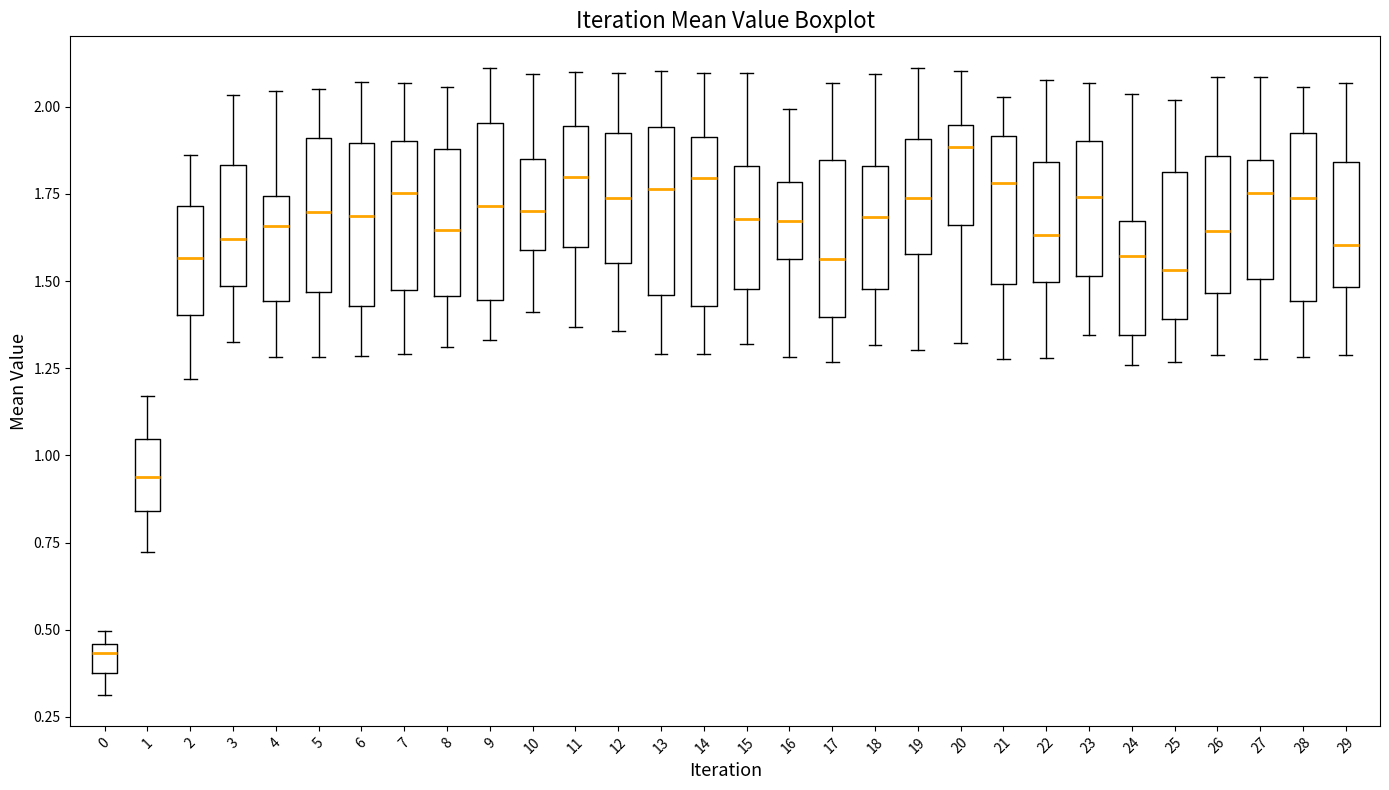

Reading left to right, read every box against the y-axis: the position of its median line, the range the box covers, and the ends of its whiskers. The values are not printed on the chart, so give them approximately, as read against the axis.

0: median 0.45 (just below the box's upper edge), box 0.40 to 0.45, whiskers 0.30 to 0.50
1: median 0.95, box 0.85 to 1.05, whiskers 0.70 to 1.15
2: median 1.55, box 1.40 to 1.70, whiskers 1.20 to 1.85
3: median 1.60, box 1.50 to 1.85, whiskers 1.30 to 2.05
4: median 1.65, box 1.45 to 1.75, whiskers 1.30 to 2.05
5: median 1.70, box 1.45 to 1.90, whiskers 1.30 to 2.05
6: median 1.70, box 1.45 to 1.90, whiskers 1.30 to 2.05
7: median 1.75, box 1.50 to 1.90, whiskers 1.30 to 2.05
8: median 1.65, box 1.45 to 1.90, whiskers 1.30 to 2.05
9: median 1.70, box 1.45 to 1.95, whiskers 1.35 to 2.10
10: median 1.70, box 1.60 to 1.85, whiskers 1.40 to 2.10
11: median 1.80, box 1.60 to 1.95, whiskers 1.35 to 2.10
12: median 1.75, box 1.55 to 1.90, whiskers 1.35 to 2.10
13: median 1.75, box 1.45 to 1.95, whiskers 1.30 to 2.10
14: median 1.80, box 1.45 to 1.90, whiskers 1.30 to 2.10
15: median 1.70, box 1.50 to 1.85, whiskers 1.30 to 2.10
16: median 1.65, box 1.55 to 1.80, whiskers 1.30 to 2.00
17: median 1.55, box 1.40 to 1.85, whiskers 1.25 to 2.05
18: median 1.70, box 1.50 to 1.85, whiskers 1.30 to 2.10
19: median 1.75, box 1.60 to 1.90, whiskers 1.30 to 2.10
20: median 1.90, box 1.65 to 1.95, whiskers 1.30 to 2.10
21: median 1.80, box 1.50 to 1.90, whiskers 1.30 to 2.05
22: median 1.65, box 1.50 to 1.85, whiskers 1.30 to 2.10
23: median 1.75, box 1.50 to 1.90, whiskers 1.35 to 2.05
24: median 1.55, box 1.35 to 1.65, whiskers 1.25 to 2.05
25: median 1.55, box 1.40 to 1.80, whiskers 1.25 to 2.00
26: median 1.65, box 1.45 to 1.85, whiskers 1.30 to 2.10
27: median 1.75, box 1.50 to 1.85, whiskers 1.30 to 2.10
28: median 1.75, box 1.45 to 1.90, whiskers 1.30 to 2.05
29: median 1.60, box 1.50 to 1.85, whiskers 1.30 to 2.05